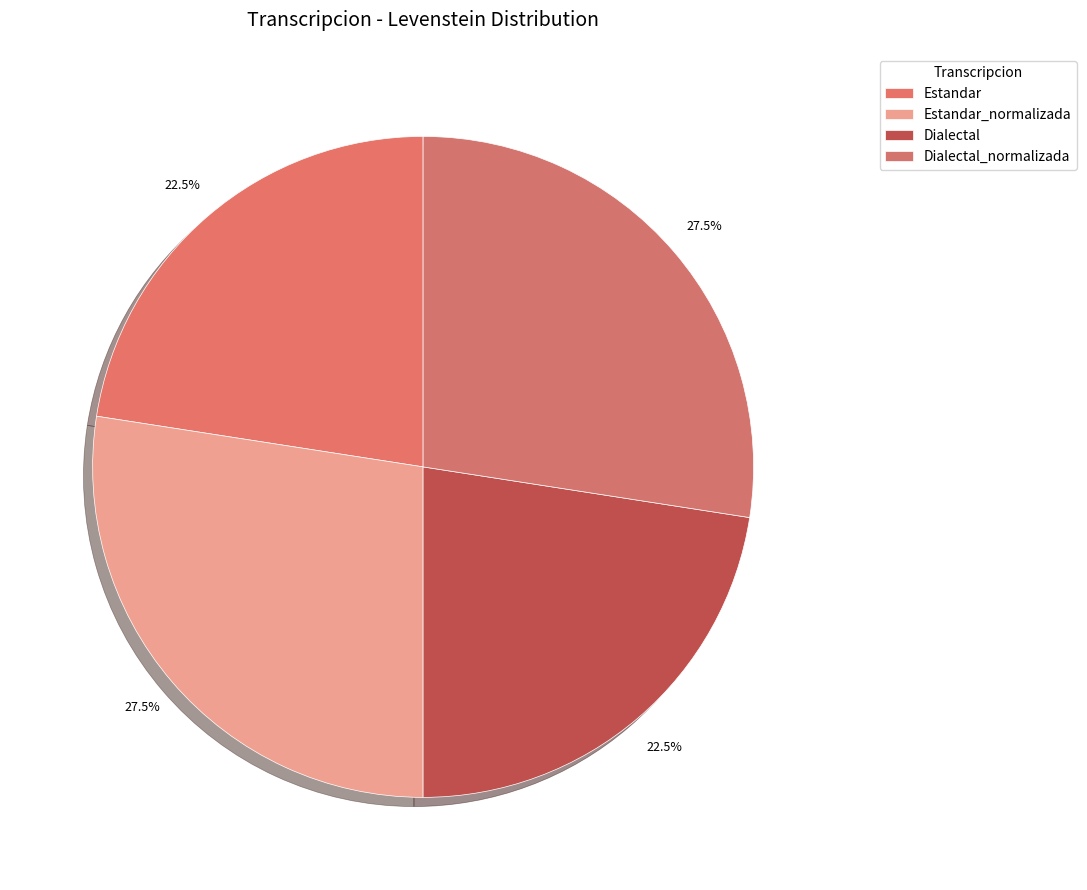

Which category has the biggest portion of the pie?

Estandar_normalizada